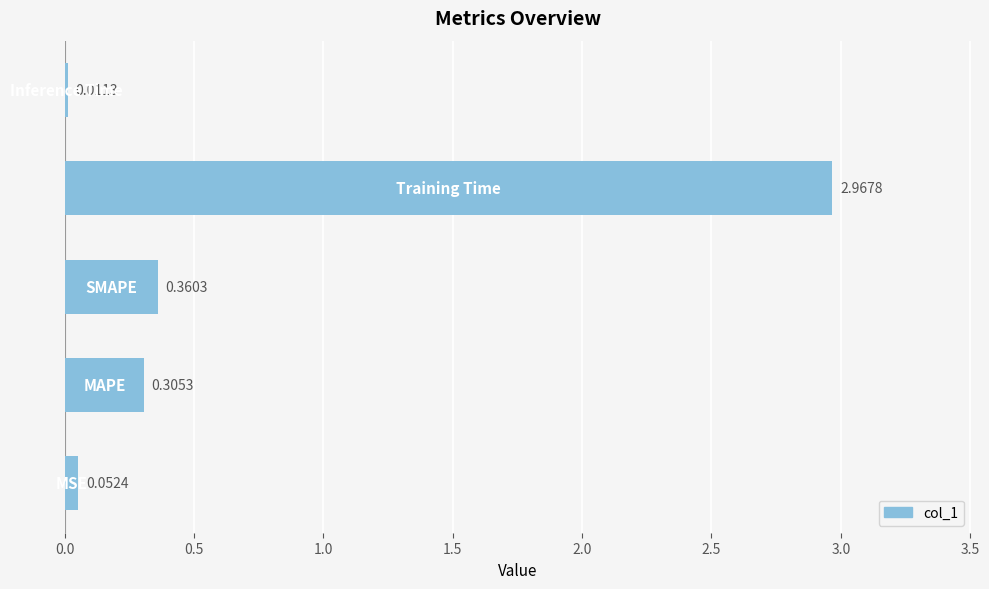

What is the average value?

0.7